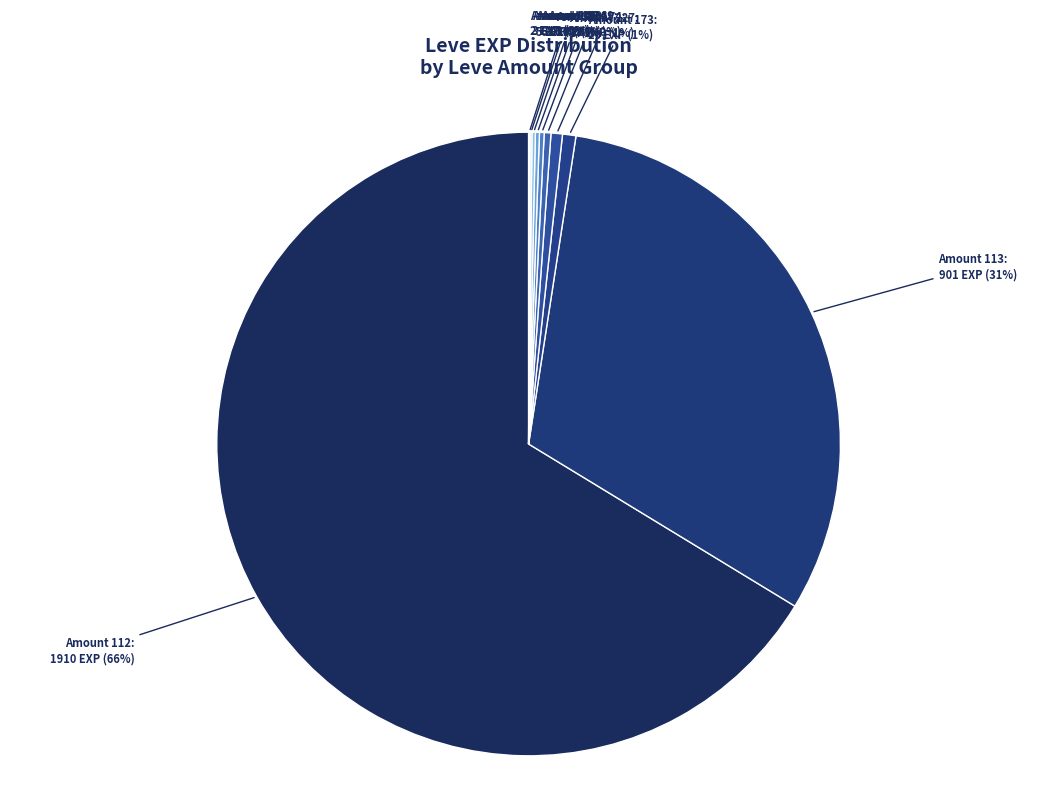

What is the largest slice in the pie chart?

Amount 112